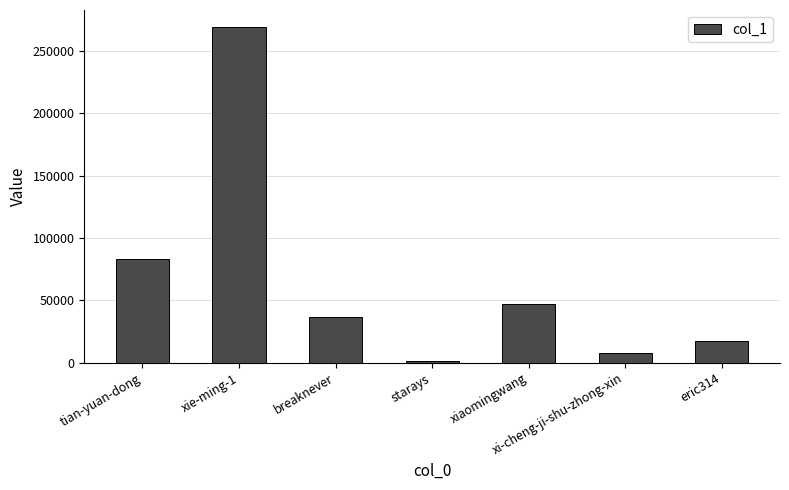

How many data points are less than 36282?

3